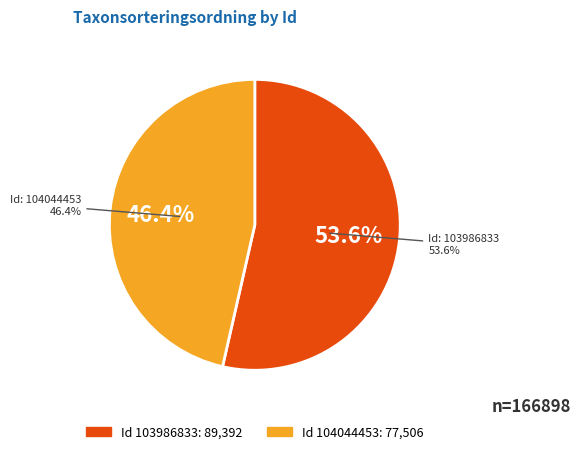

To the nearest percent, what is the difference between the 104044453 and 103986833 slice percentages?

7%